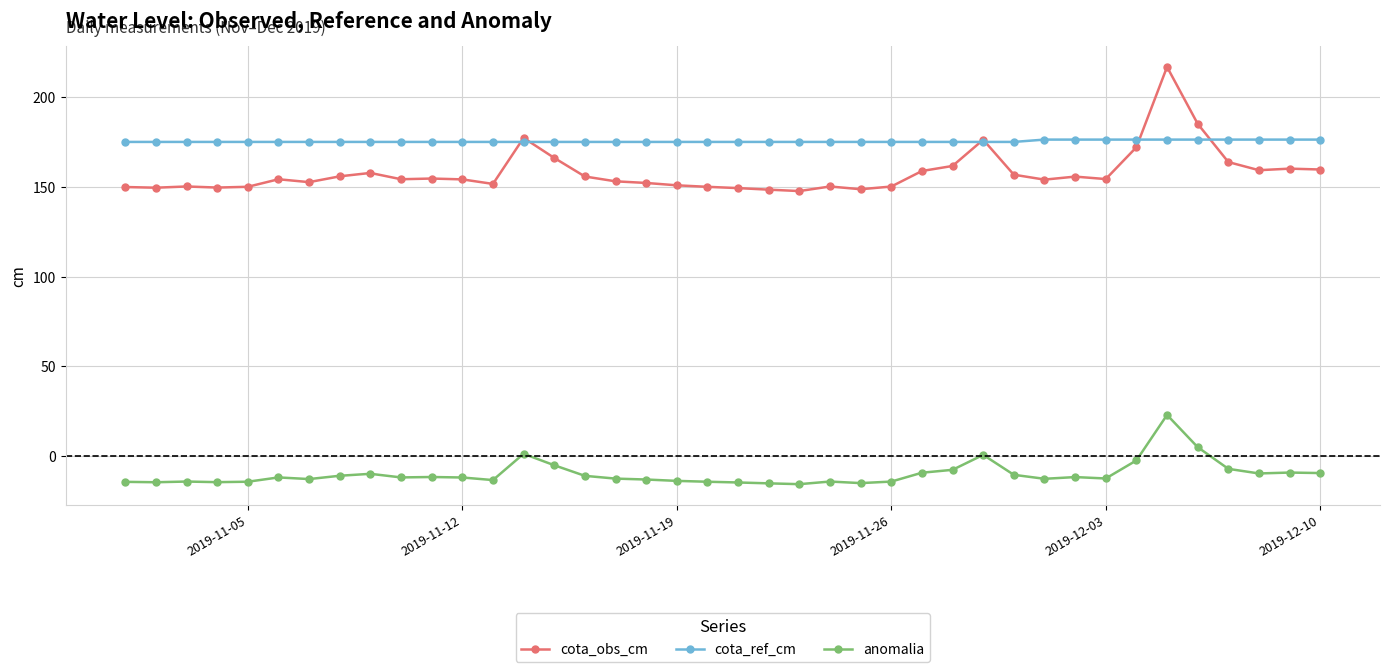

What is the difference between the maximum and minimum values in the cota_obs_cm series?

69.2